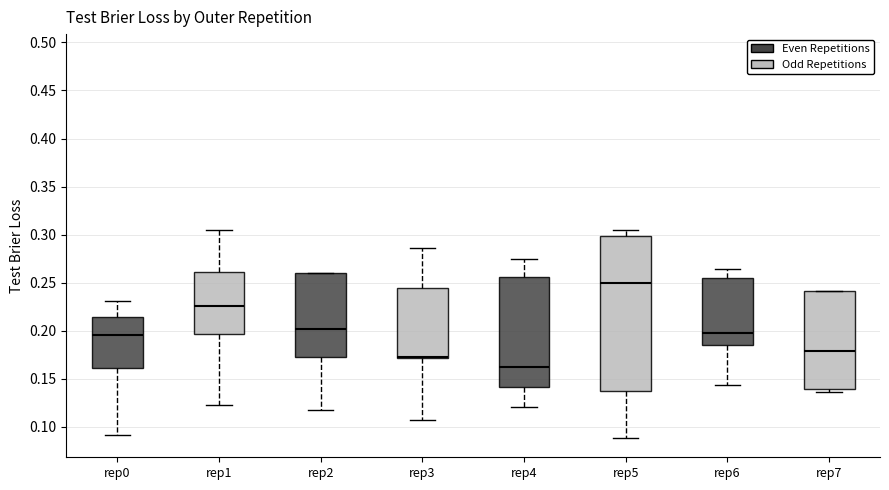

Where is the upper edge of the box for rep7 on the y-axis? The values are not printed on the chart, so give them approximately, as read against the axis.

0.240